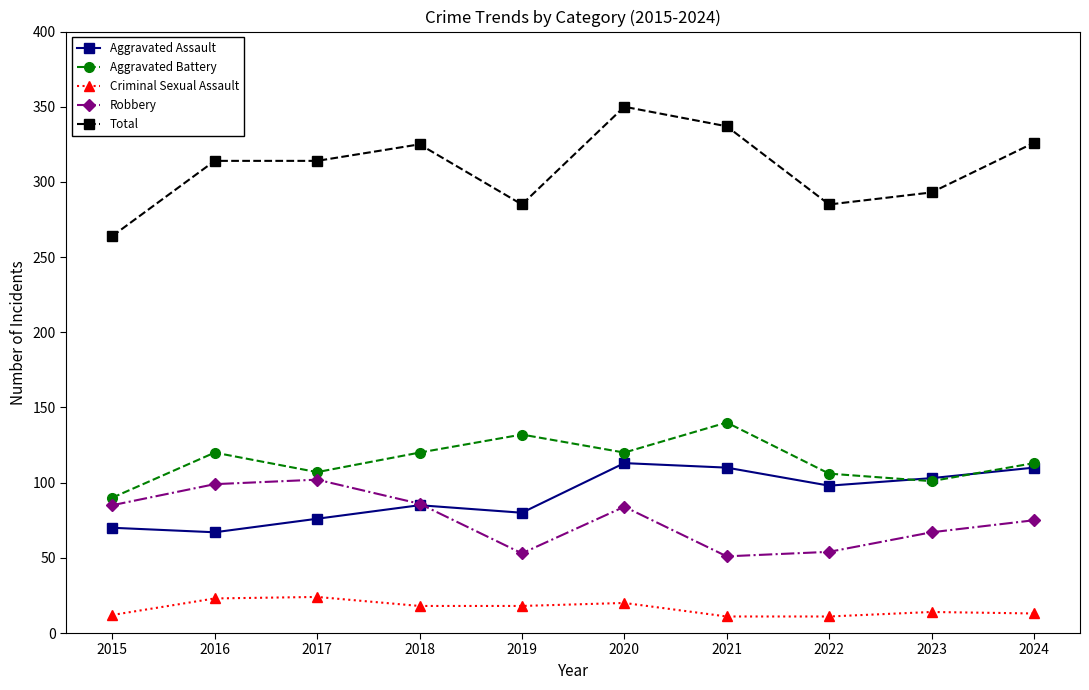

True or false: Aggravated Assault and Total intersect in this chart.

False